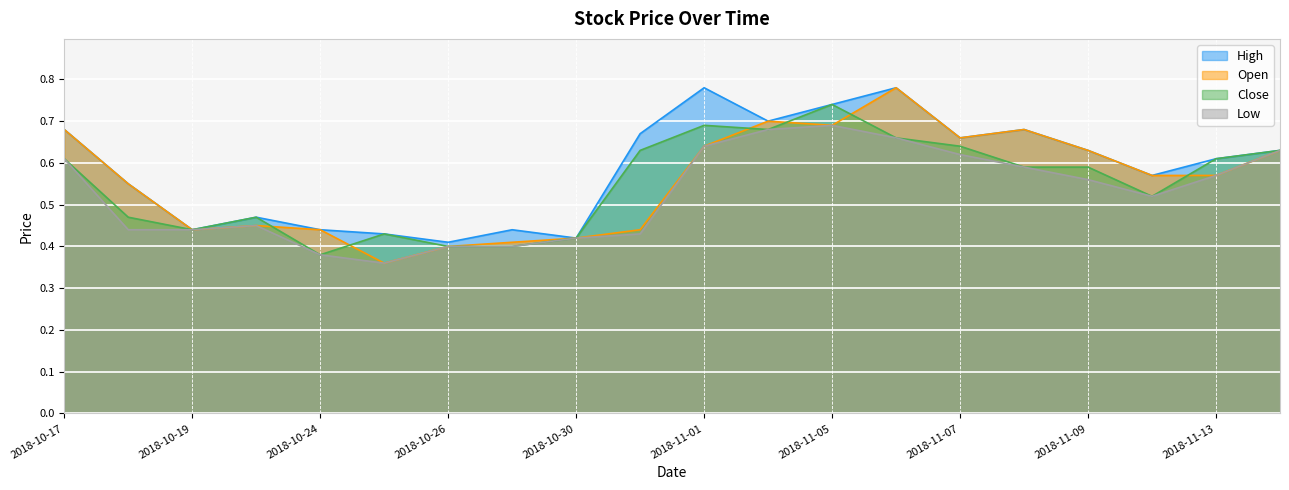

At which label does Open reach its minimum?

2018-10-25